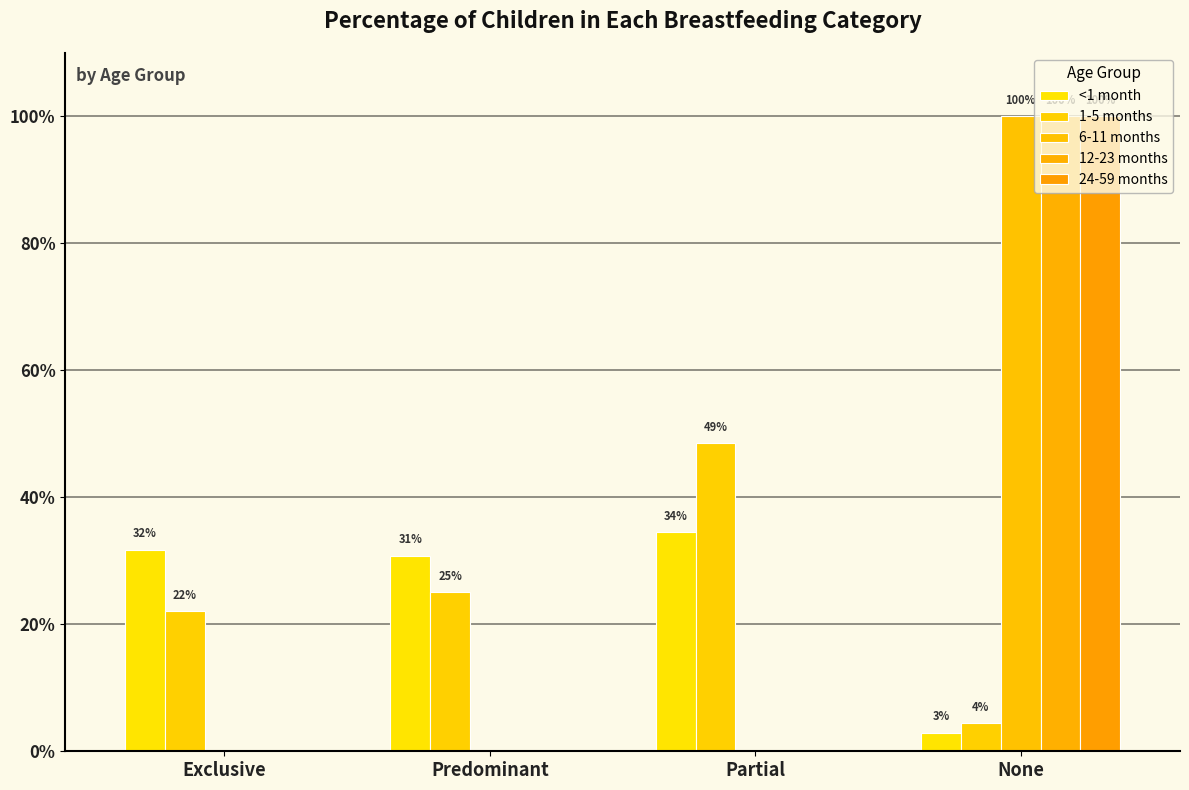

Which series changed the most between Partial and None?

6-11 months